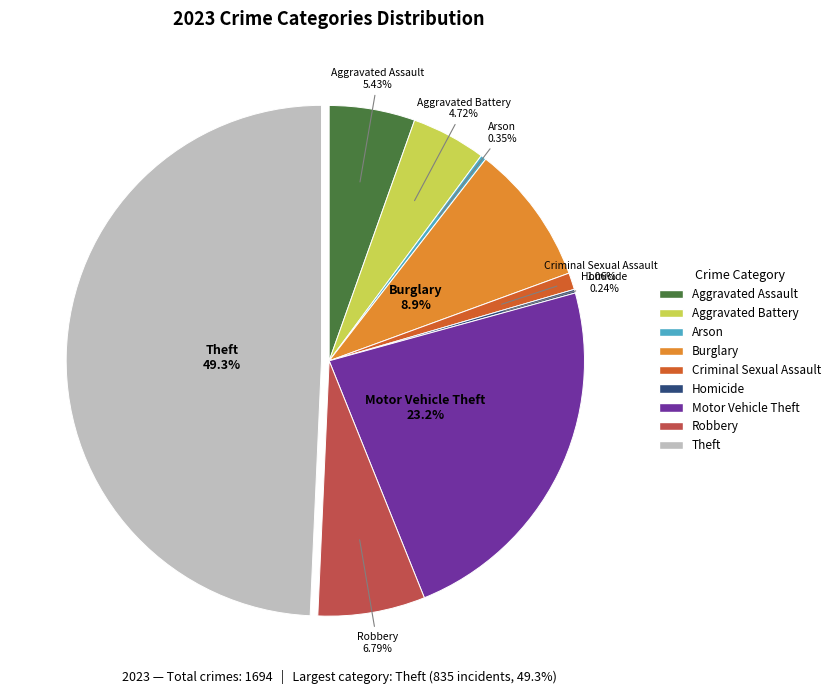

Is Criminal Sexual Assault the majority of the pie?

No